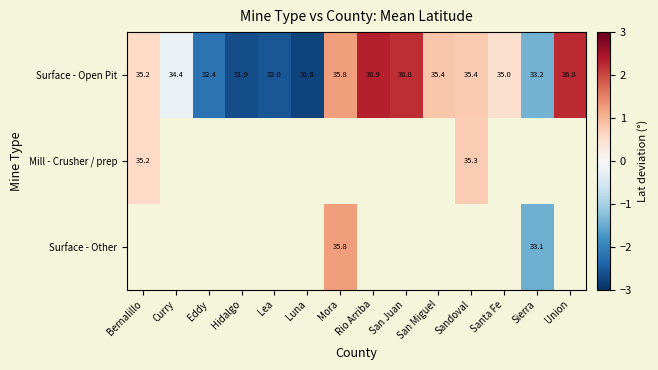

At which label does Surface - Open Pit reach its peak?

Rio Arriba